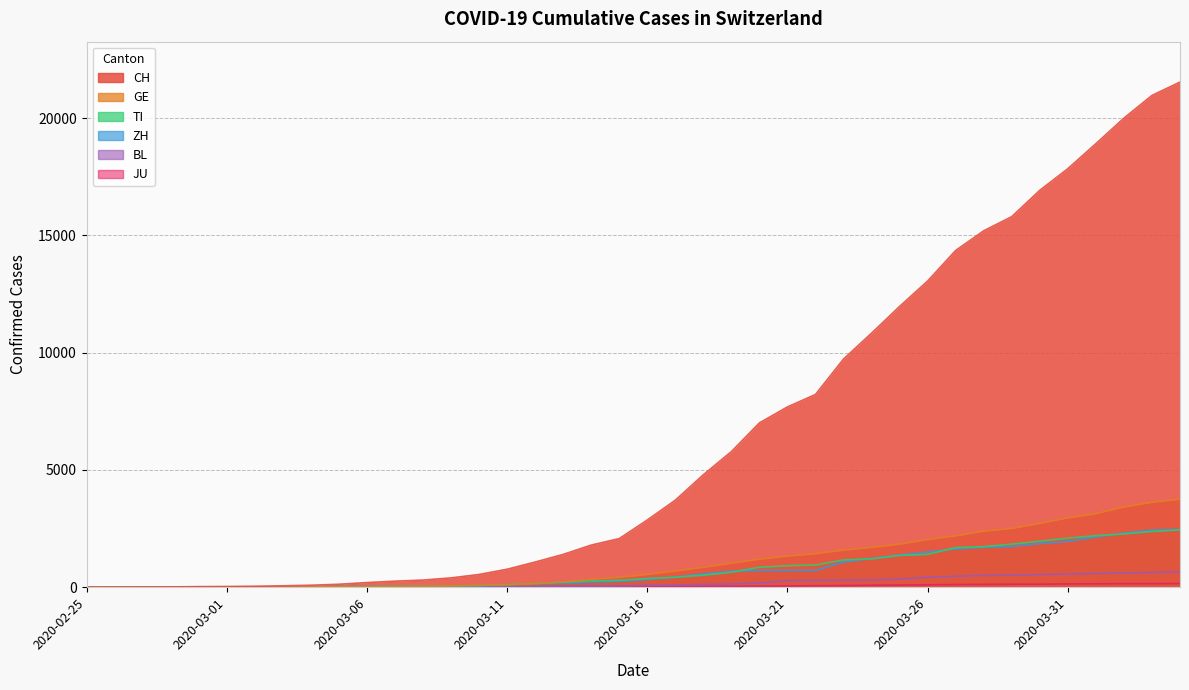

How many data points in BL are above 76?

19